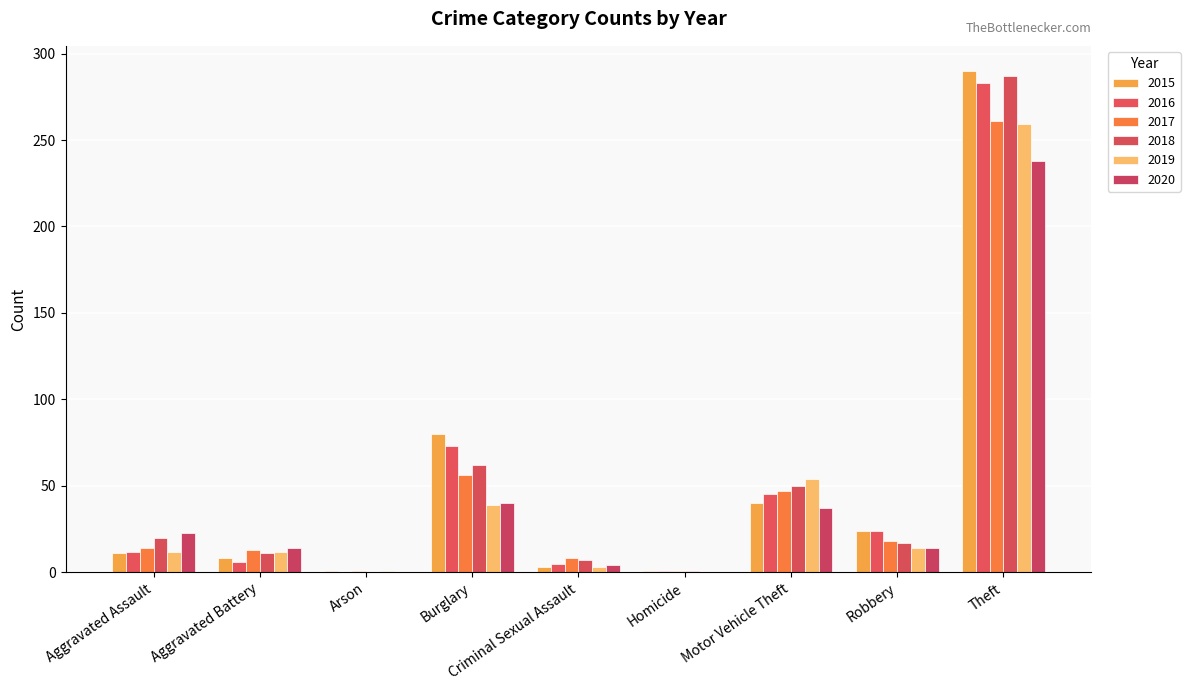

How many groups of bars are there?

9